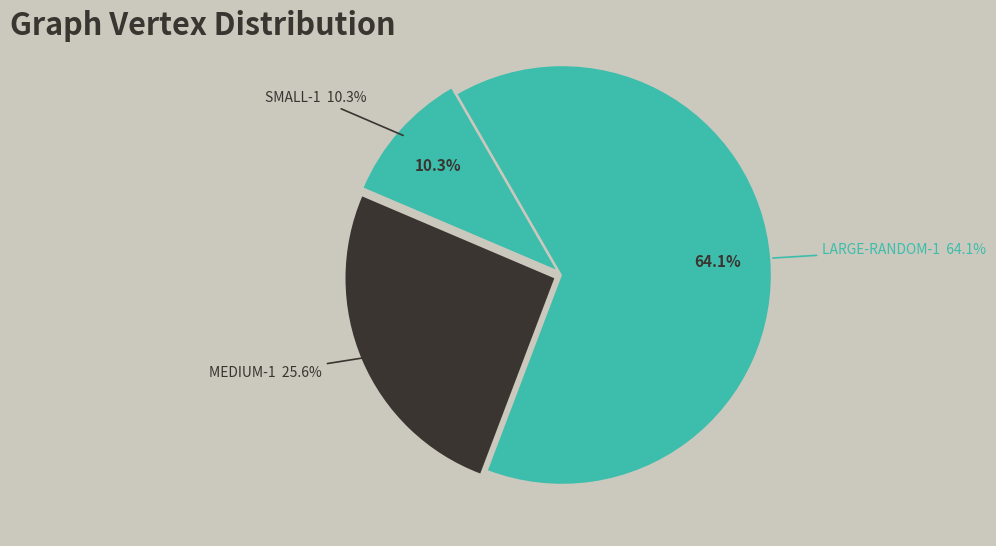

Is the sum of small-1 and medium-1 greater than half?

No